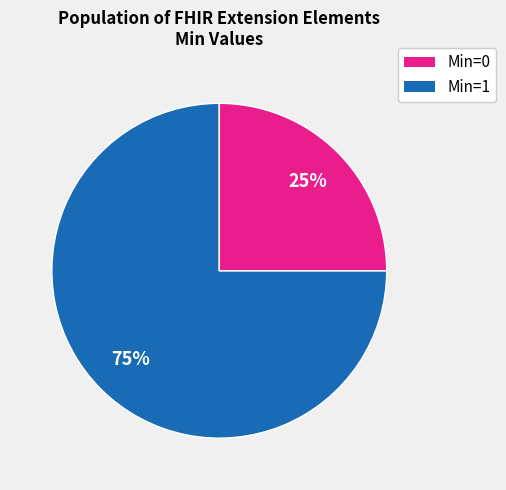

To the nearest percent, what is the difference between the largest and smallest slice percentages?

50%